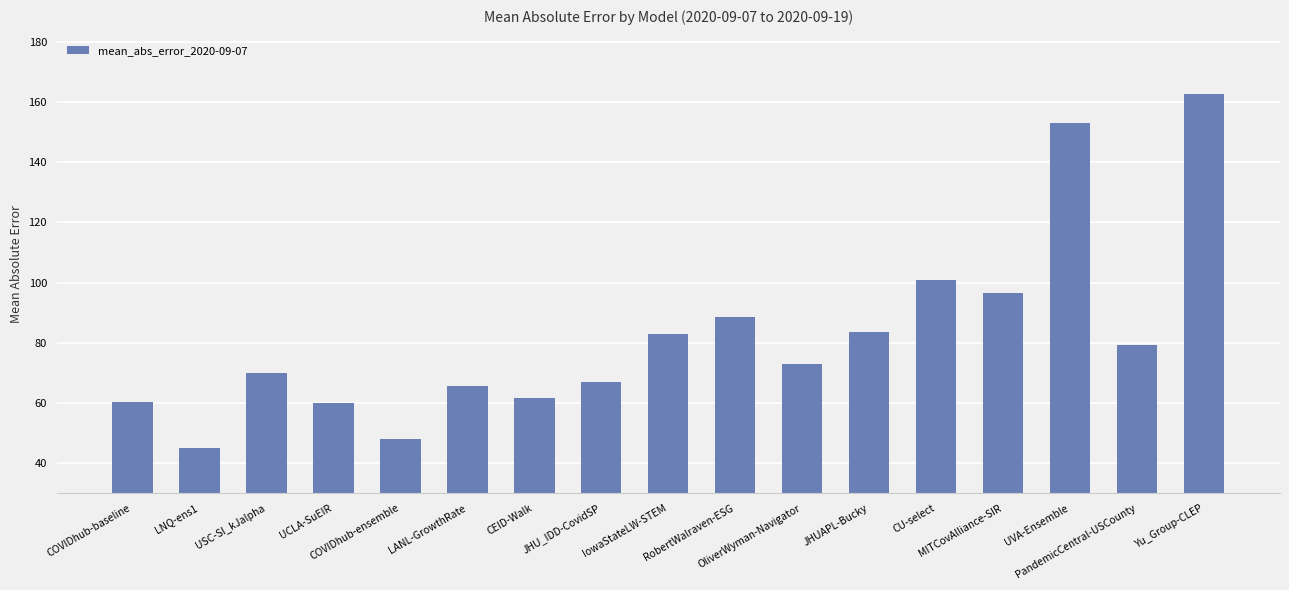

At which category does the chart reach its minimum across all series?

LNQ-ens1